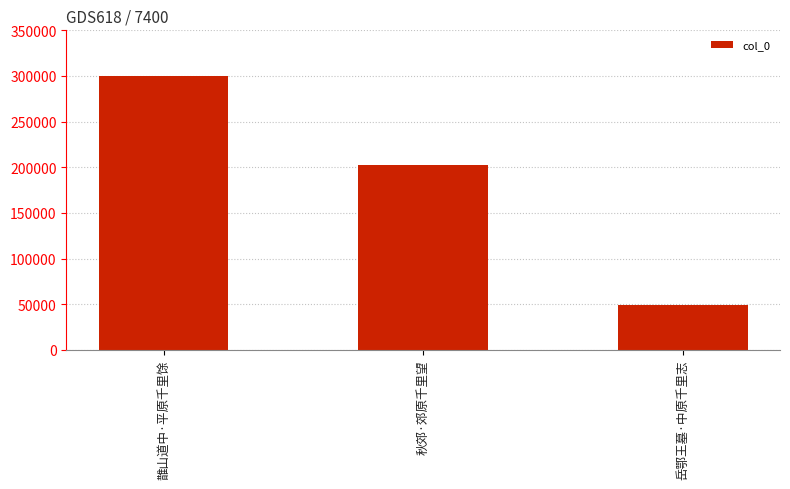

What is the sum of the values at 岳鄂王墓·中原千里志 and 秋郊·郊原千里望?

251600